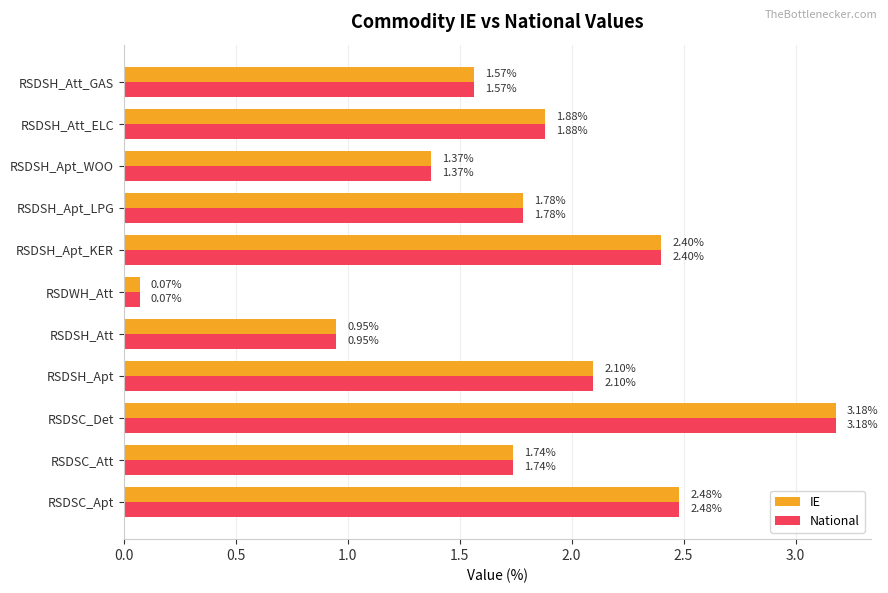

What is the total value across all series at RSDSC_Att?

3.5